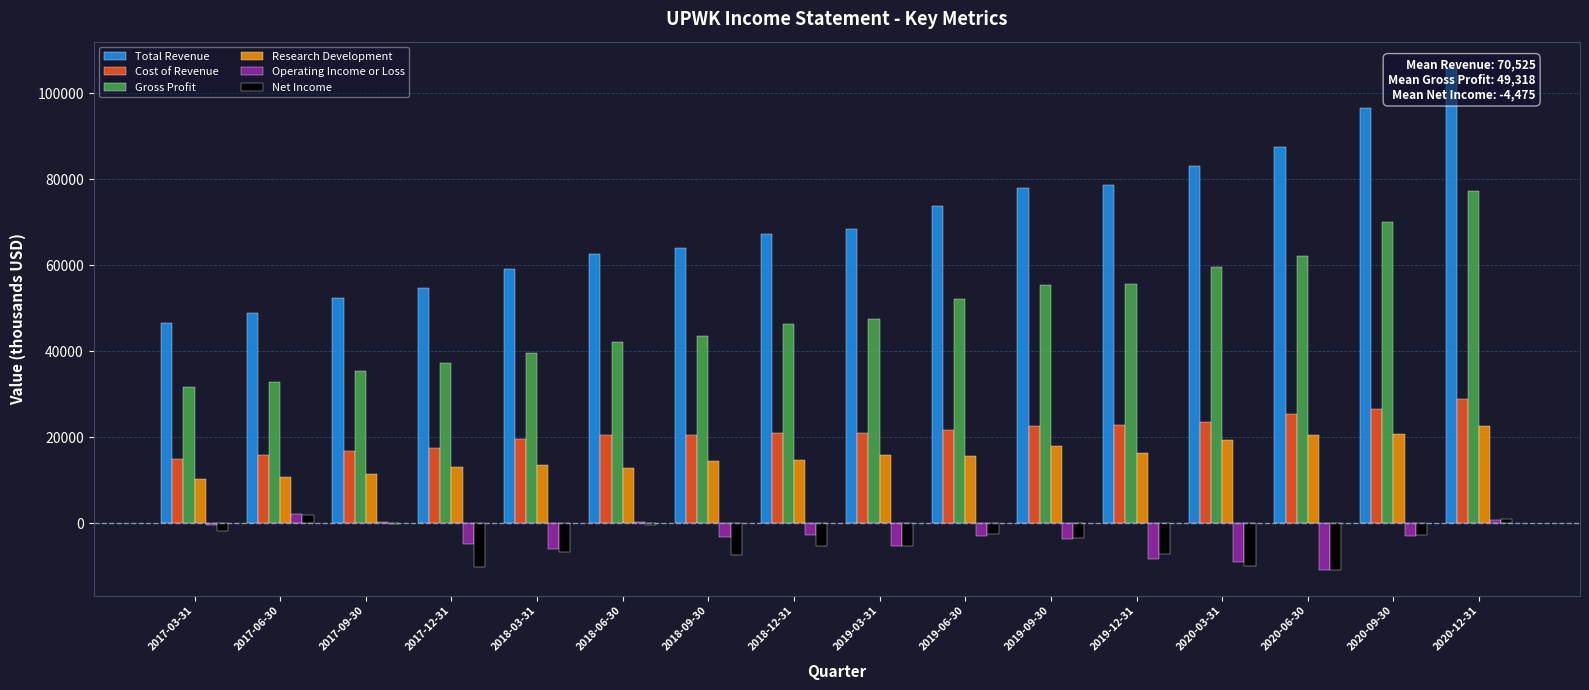

Are the bars horizontal?

No